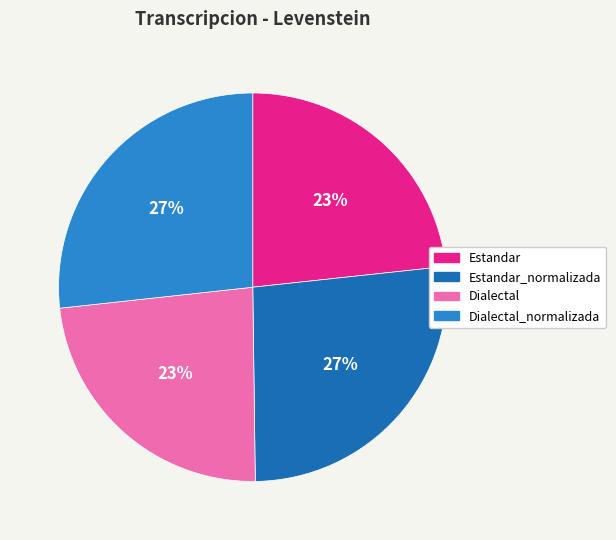

To the nearest percent, what is the average slice percentage?

25%